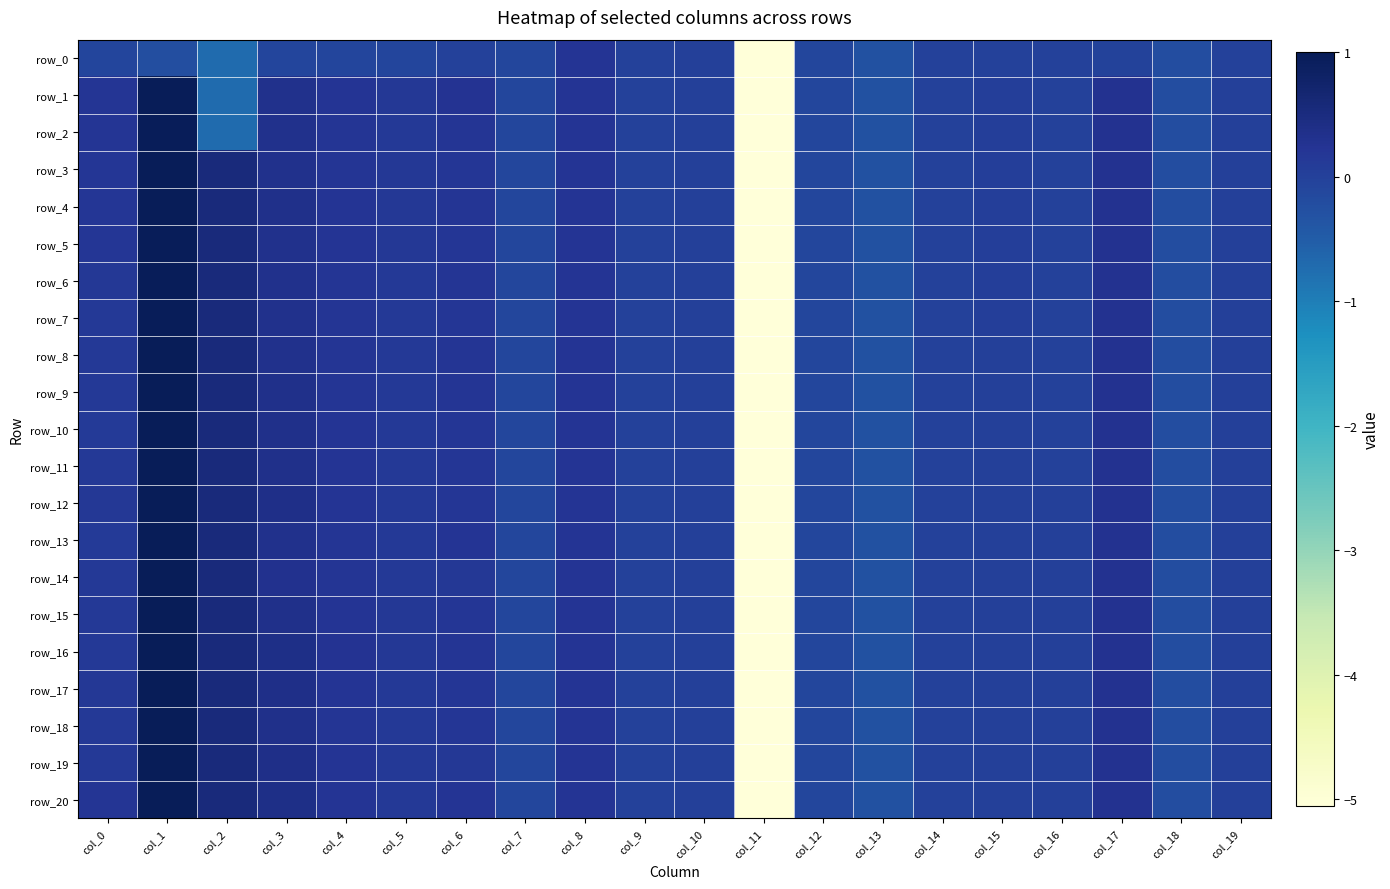

At how many categories does at least one series exceed -2?

19